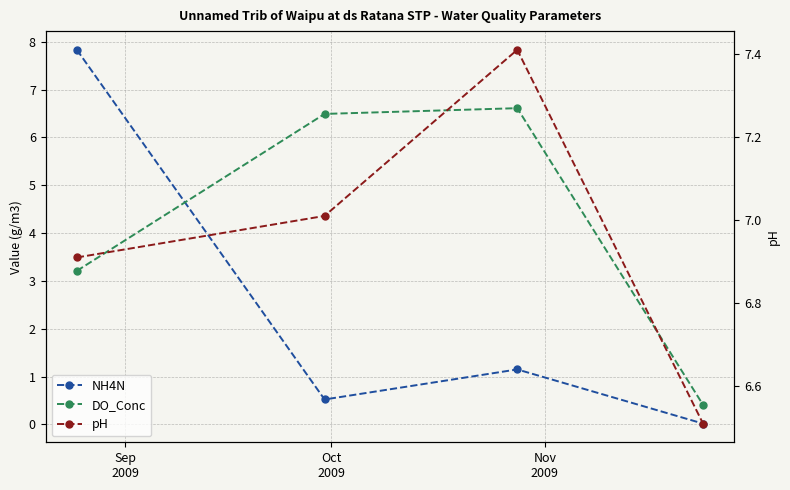

True or false: NH4N has a value of 0.0 at 3.

False